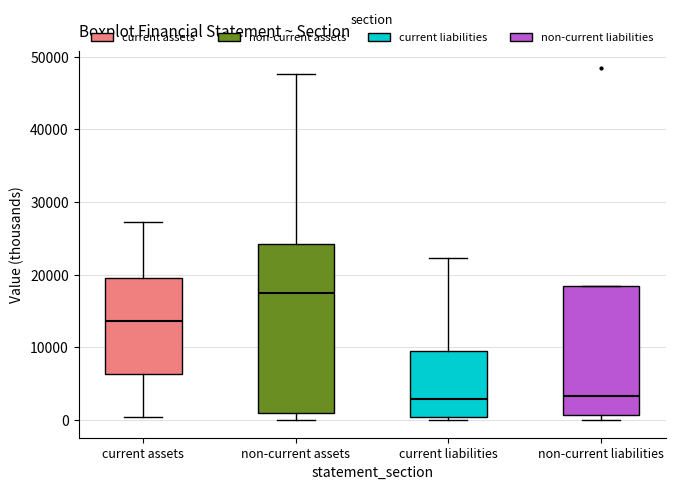

Which box has the highest median line?

non-current assets